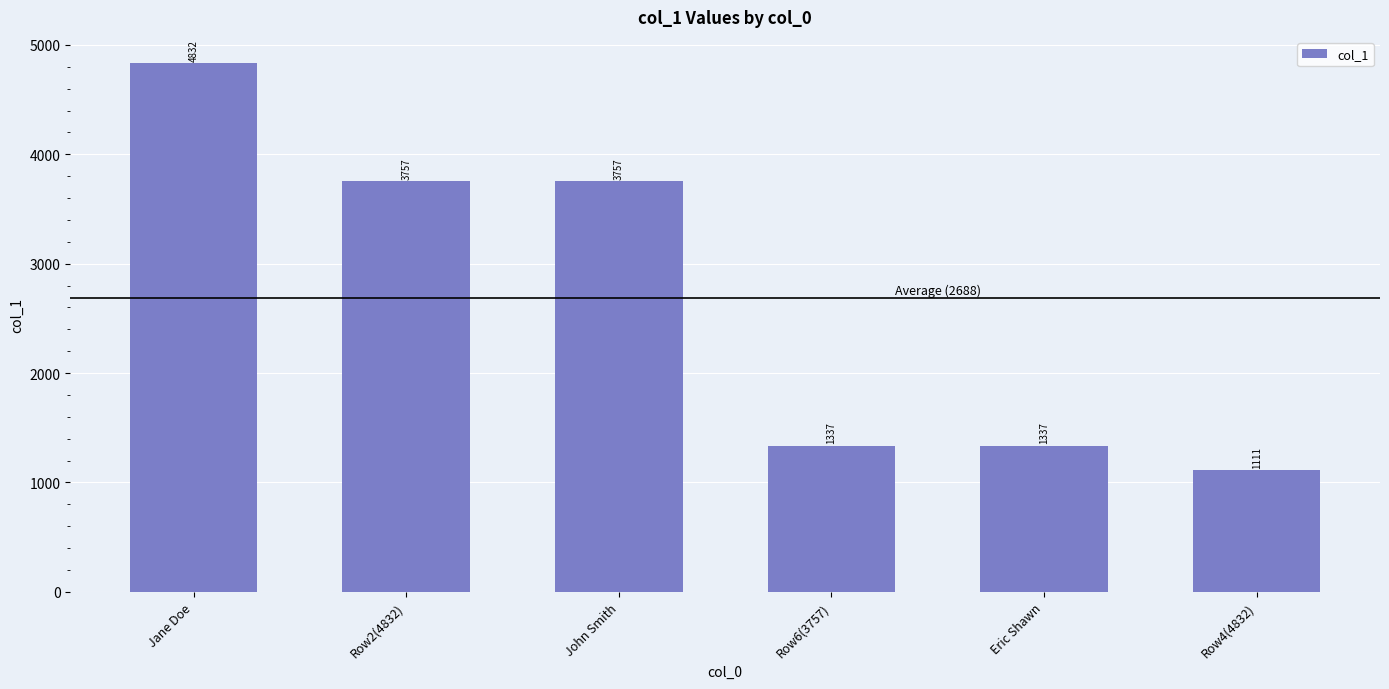

What is the label of the 4th bar from the left?

Row6(3757)